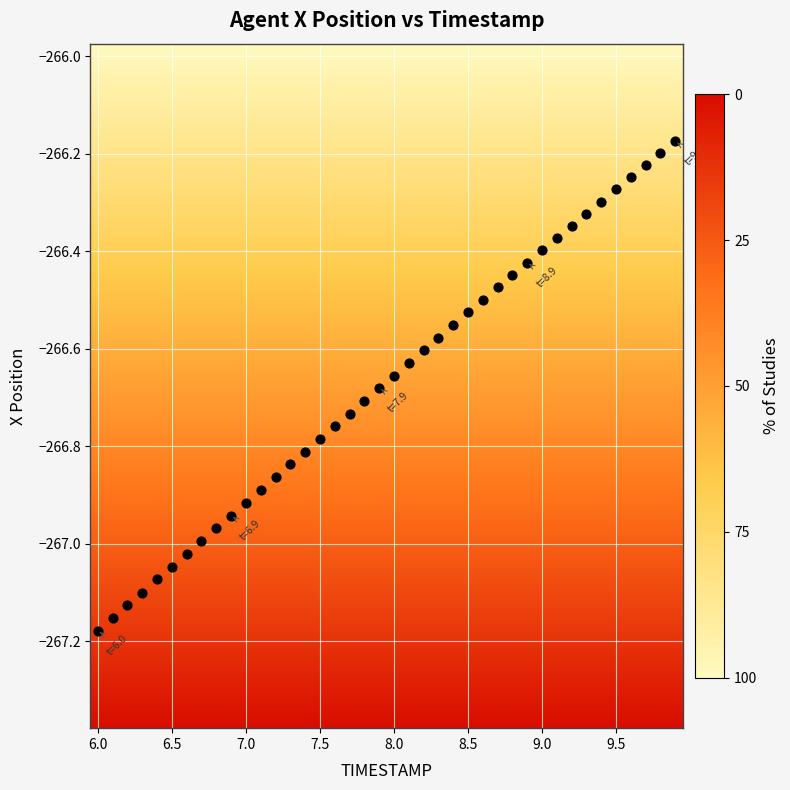

What is the range of X values (max minus min)?

3.9